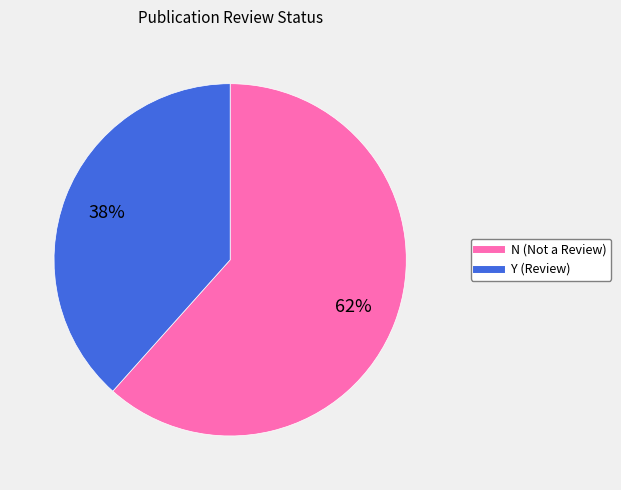

Is there a majority slice in this chart?

Yes